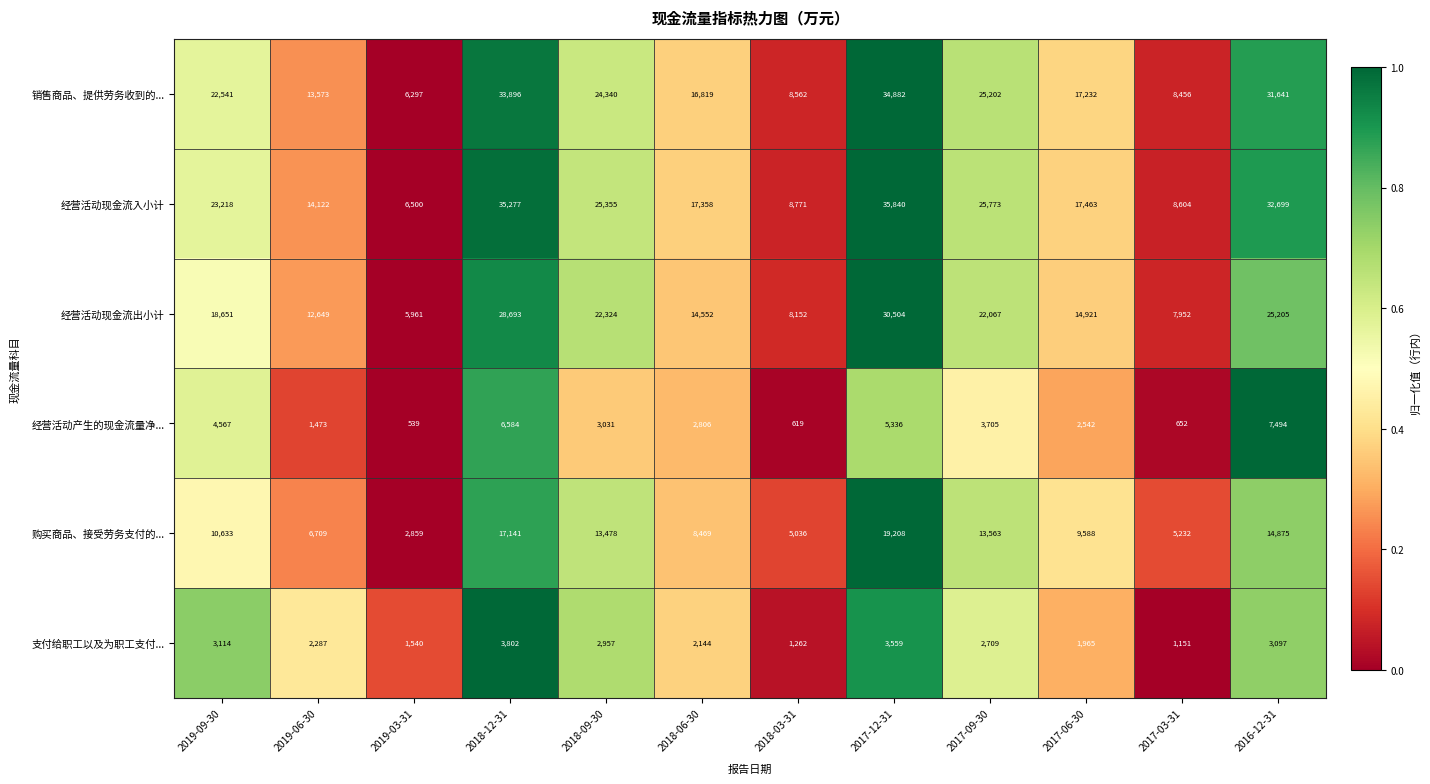

Rank the series by their maximum value, from highest to lowest.

经营活动现金流入小计, 销售商品、提供劳务收到的..., 经营活动现金流出小计, 购买商品、接受劳务支付的..., 经营活动产生的现金流量净..., 支付给职工以及为职工支付...